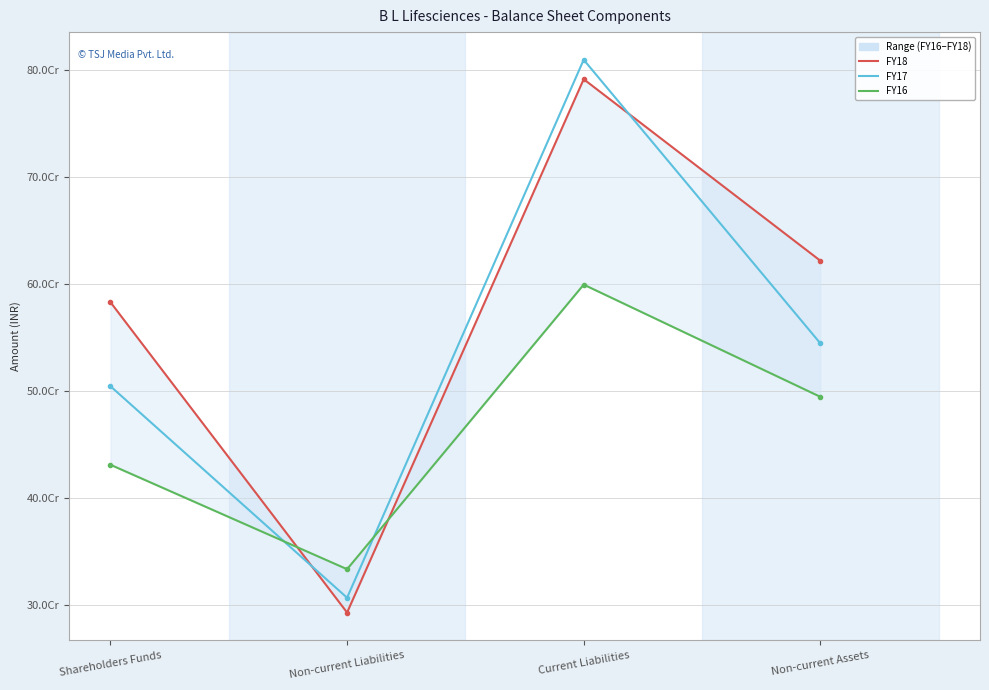

In FY18, how many points are lower than both neighbors (excluding endpoints)?

1